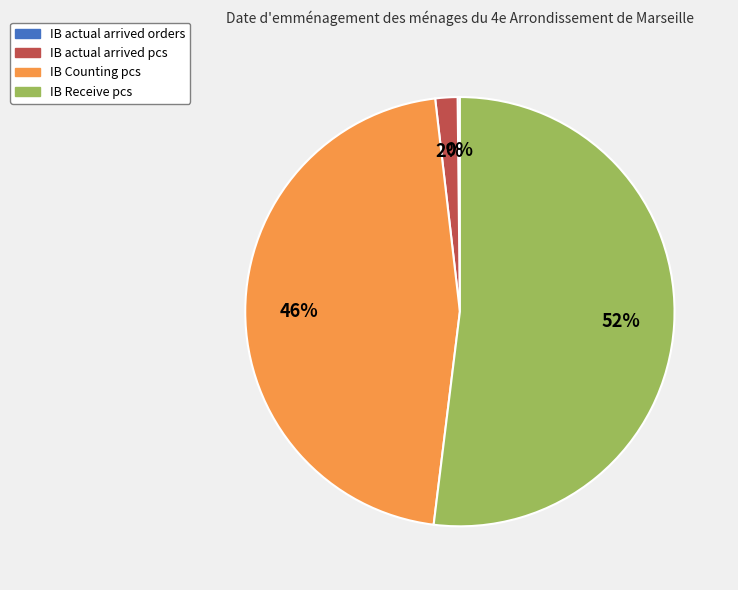

To the nearest percent, what is the average slice percentage?

25%